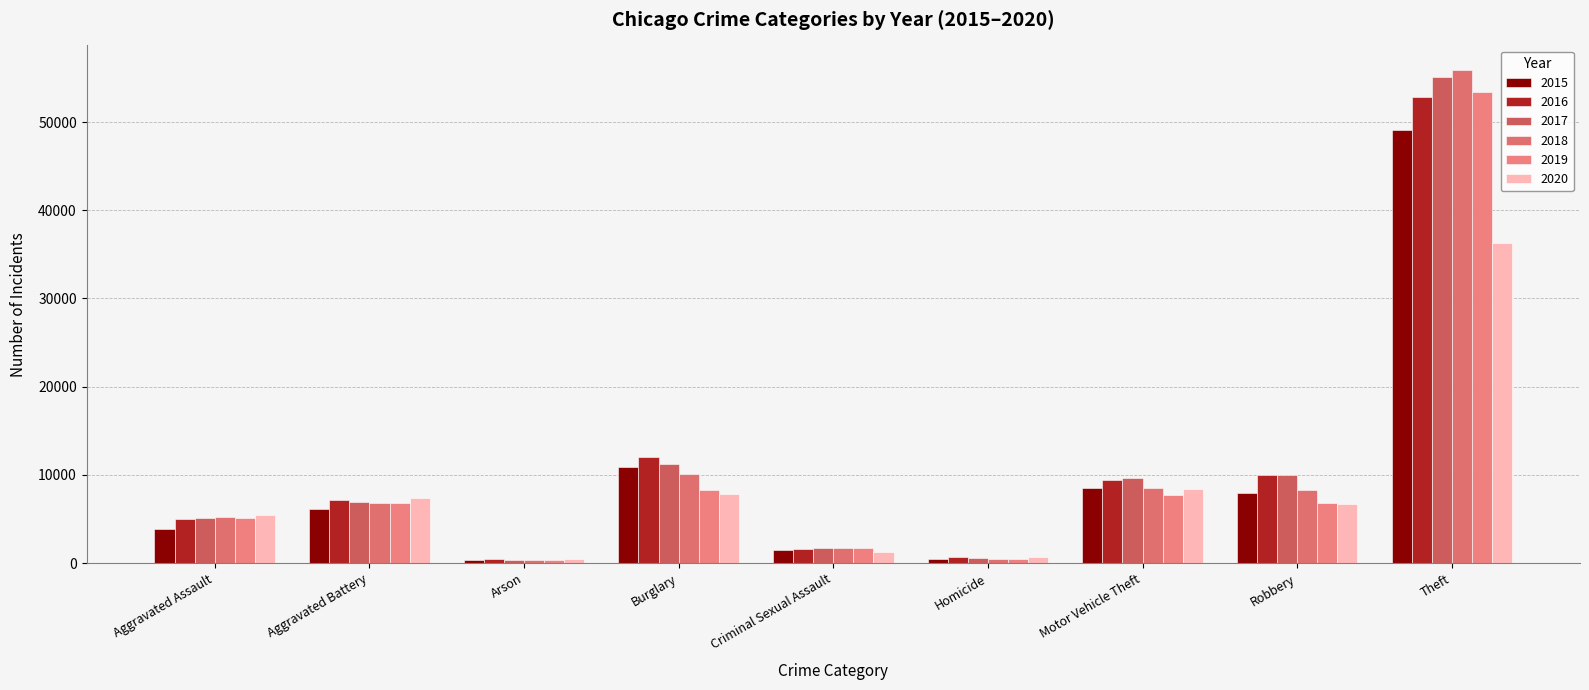

Is the value of 2017 at Burglary greater than the value of 2019 at Theft?

No